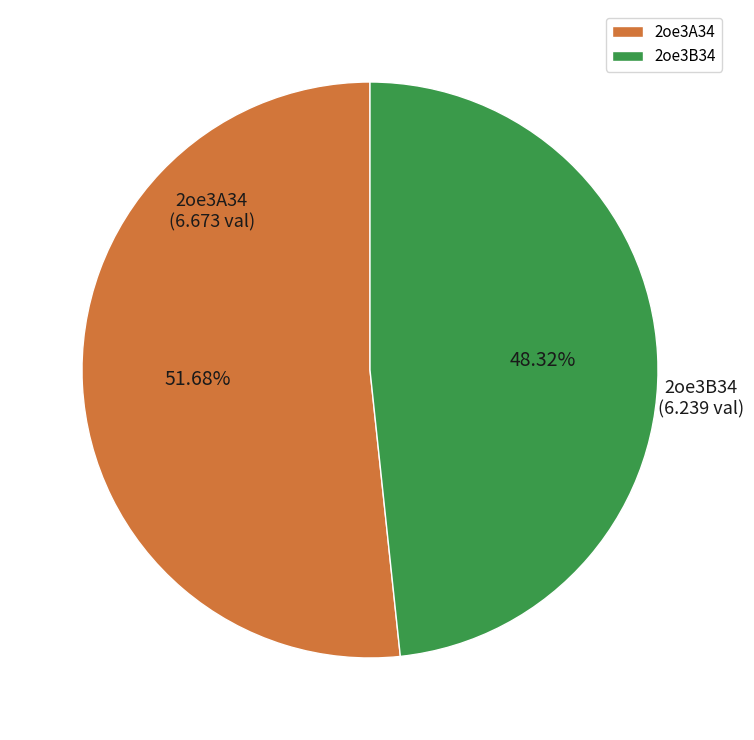

Does 2oe3B34 account for over 50% of the chart?

No